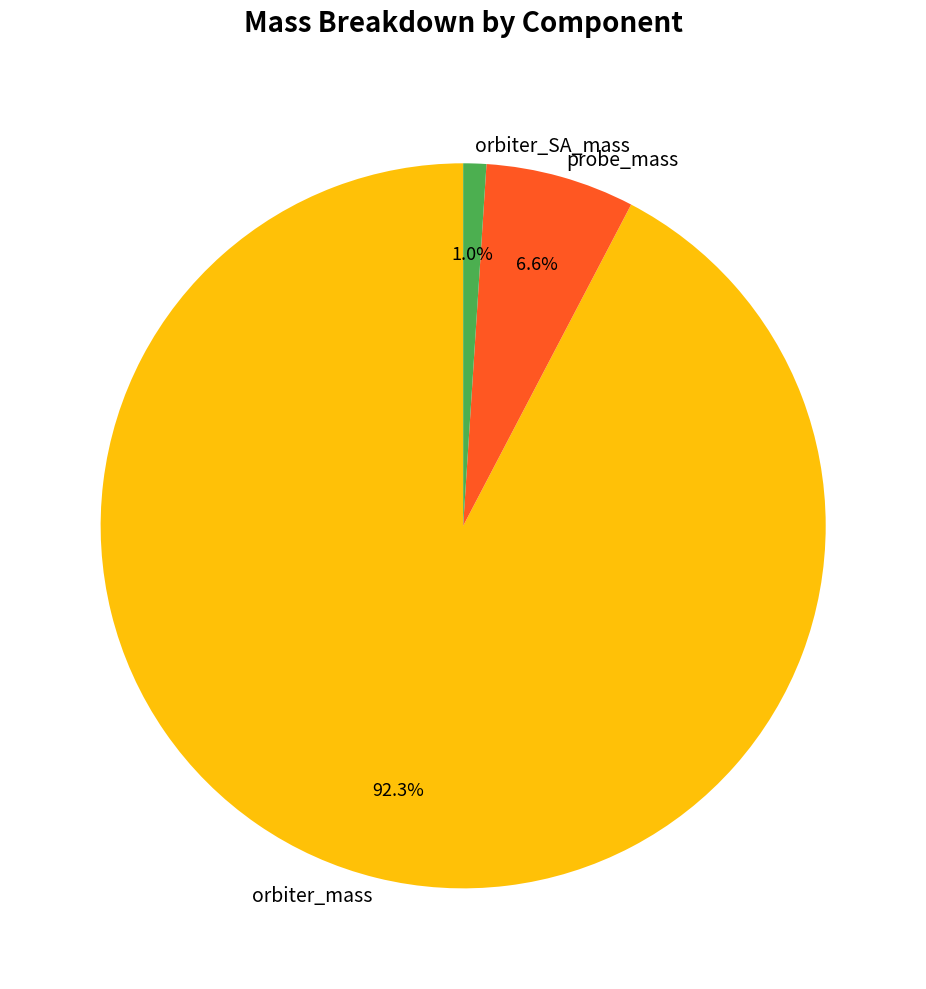

Which category has the biggest portion of the pie?

orbiter_mass